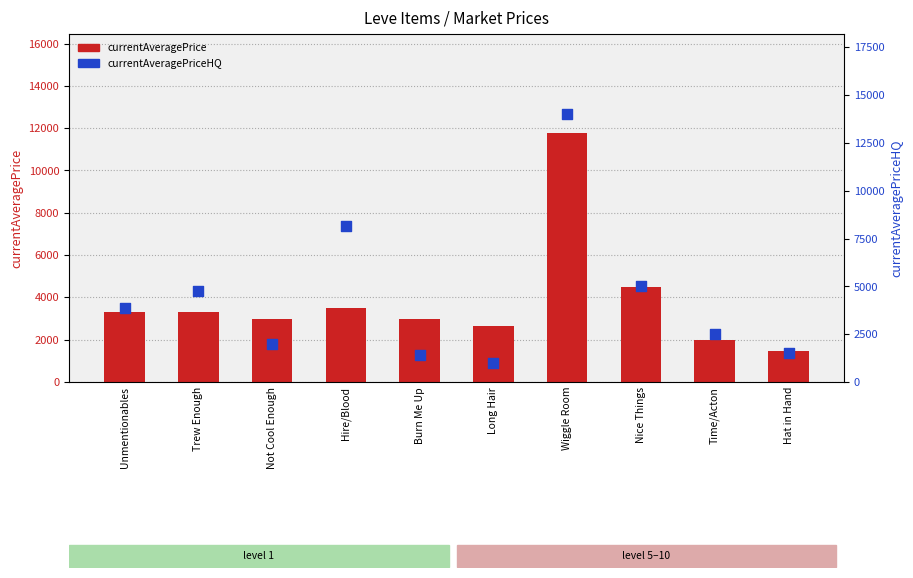

At which category is the sum across all series the highest?

Wiggle Room